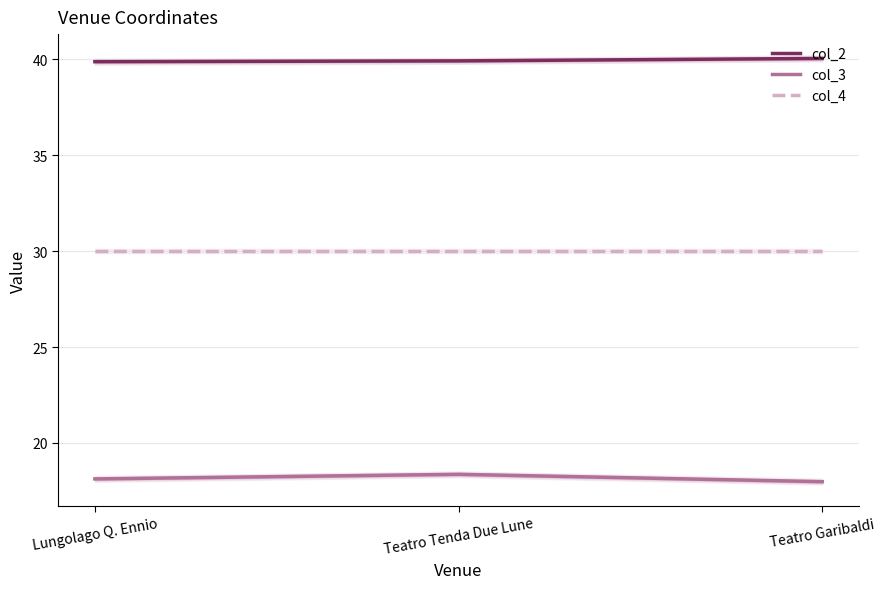

What position from the right is Teatro Tenda Due Lune?

2